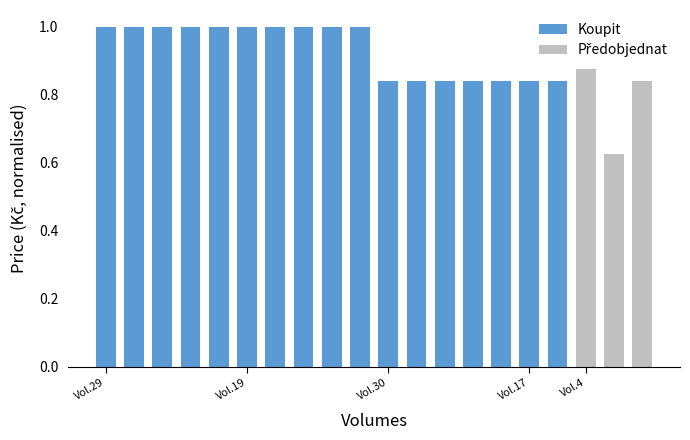

At which category does the chart reach its peak across all series?

Vol.4